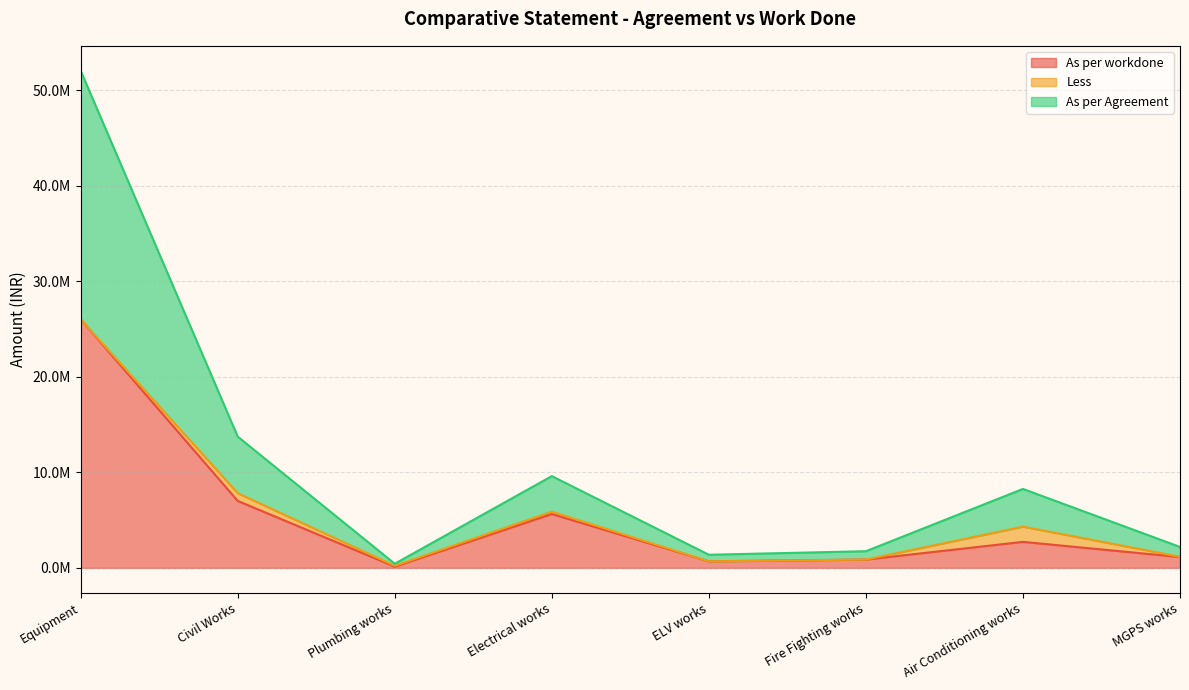

Which has a higher value, Civil Works or Plumbing works?

Civil Works